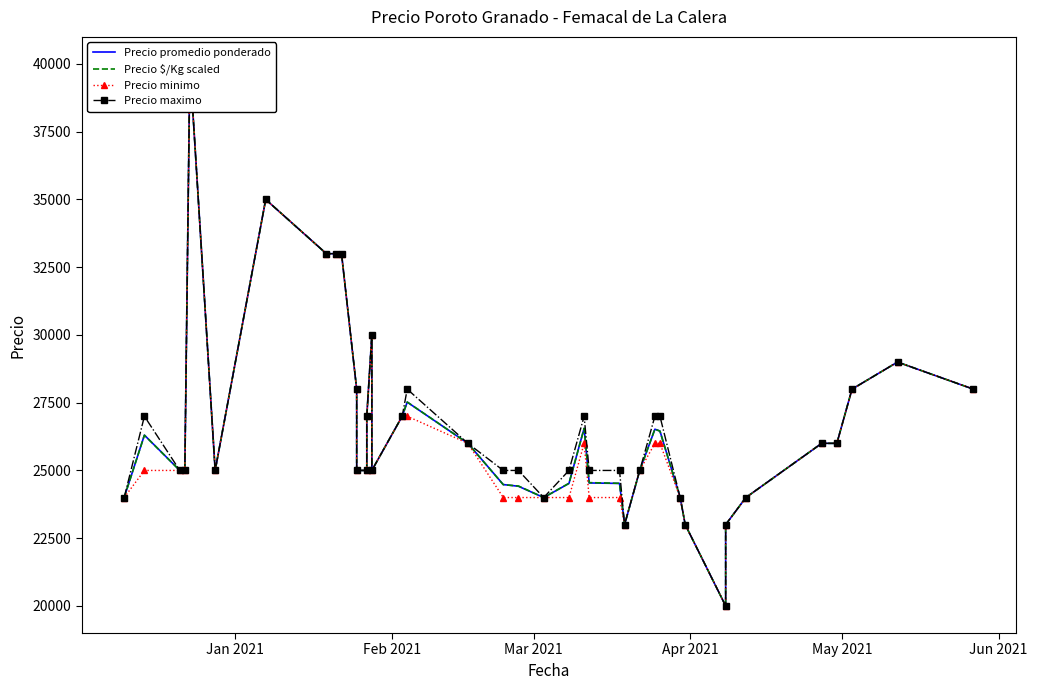

Does the chart have visible grid lines?

No